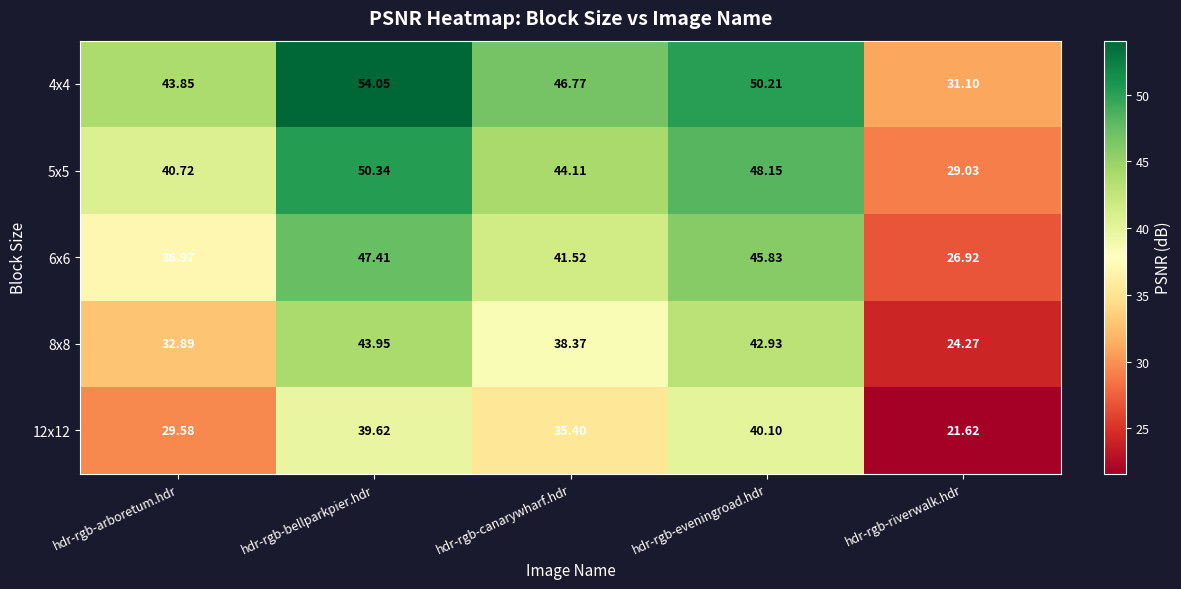

At which category is the sum across all series the highest?

hdr-rgb-bellparkpier.hdr